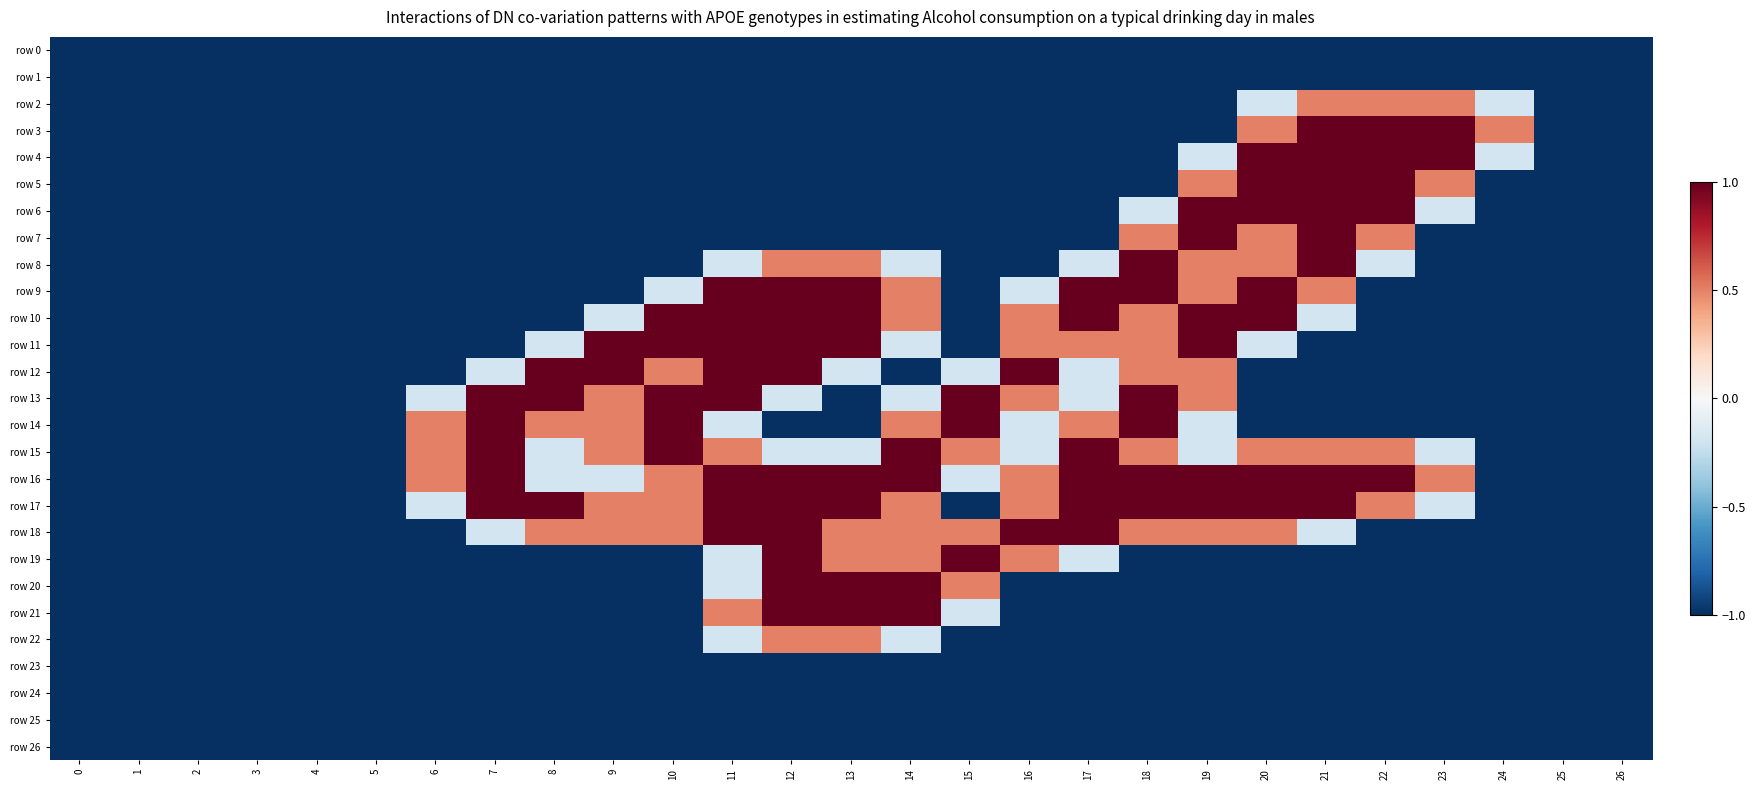

Reading right to left, list all the values displayed in this chart.

row 0: 26=0.0	25=0.0	24=0.0	23=0.0	22=0.0	21=0.0	20=0.0	19=0.0	18=0.0	17=0.0	16=0.0	15=0.0	14=0.0	13=0.0	12=0.0	11=0.0	10=0.0	9=0.0	8=0.0	7=0.0	6=0.0	5=0.0	4=0.0	3=0.0	2=0.0	1=0.0	0=0.0
row 1: 26=0.0	25=0.0	24=0.0	23=0.0	22=0.0	21=0.0	20=0.0	19=0.0	18=0.0	17=0.0	16=0.0	15=0.0	14=0.0	13=0.0	12=0.0	11=0.0	10=0.0	9=0.0	8=0.0	7=0.0	6=0.0	5=0.0	4=0.0	3=0.0	2=0.0	1=0.0	0=0.0
row 2: 26=0.0	25=0.0	24=0.8	23=1.5	22=1.5	21=1.5	20=0.8	19=0.0	18=0.0	17=0.0	16=0.0	15=0.0	14=0.0	13=0.0	12=0.0	11=0.0	10=0.0	9=0.0	8=0.0	7=0.0	6=0.0	5=0.0	4=0.0	3=0.0	2=0.0	1=0.0	0=0.0
row 3: 26=0.0	25=0.0	24=1.5	23=2.0	22=2.0	21=2.0	20=1.5	19=0.0	18=0.0	17=0.0	16=0.0	15=0.0	14=0.0	13=0.0	12=0.0	11=0.0	10=0.0	9=0.0	8=0.0	7=0.0	6=0.0	5=0.0	4=0.0	3=0.0	2=0.0	1=0.0	0=0.0
row 4: 26=0.0	25=0.0	24=0.8	23=2.0	22=2.0	21=2.0	20=2.0	19=0.8	18=0.0	17=0.0	16=0.0	15=0.0	14=0.0	13=0.0	12=0.0	11=0.0	10=0.0	9=0.0	8=0.0	7=0.0	6=0.0	5=0.0	4=0.0	3=0.0	2=0.0	1=0.0	0=0.0
row 5: 26=0.0	25=0.0	24=0.0	23=1.5	22=2.0	21=2.0	20=2.0	19=1.5	18=0.0	17=0.0	16=0.0	15=0.0	14=0.0	13=0.0	12=0.0	11=0.0	10=0.0	9=0.0	8=0.0	7=0.0	6=0.0	5=0.0	4=0.0	3=0.0	2=0.0	1=0.0	0=0.0
row 6: 26=0.0	25=0.0	24=0.0	23=0.8	22=2.0	21=2.0	20=2.0	19=2.0	18=0.8	17=0.0	16=0.0	15=0.0	14=0.0	13=0.0	12=0.0	11=0.0	10=0.0	9=0.0	8=0.0	7=0.0	6=0.0	5=0.0	4=0.0	3=0.0	2=0.0	1=0.0	0=0.0
row 7: 26=0.0	25=0.0	24=0.0	23=0.0	22=1.5	21=2.0	20=1.5	19=2.0	18=1.5	17=0.0	16=0.0	15=0.0	14=0.0	13=0.0	12=0.0	11=0.0	10=0.0	9=0.0	8=0.0	7=0.0	6=0.0	5=0.0	4=0.0	3=0.0	2=0.0	1=0.0	0=0.0
row 8: 26=0.0	25=0.0	24=0.0	23=0.0	22=0.8	21=2.0	20=1.5	19=1.5	18=2.0	17=0.8	16=0.0	15=0.0	14=0.8	13=1.5	12=1.5	11=0.8	10=0.0	9=0.0	8=0.0	7=0.0	6=0.0	5=0.0	4=0.0	3=0.0	2=0.0	1=0.0	0=0.0
row 9: 26=0.0	25=0.0	24=0.0	23=0.0	22=0.0	21=1.5	20=2.0	19=1.5	18=2.0	17=2.0	16=0.8	15=0.0	14=1.5	13=2.0	12=2.0	11=2.0	10=0.8	9=0.0	8=0.0	7=0.0	6=0.0	5=0.0	4=0.0	3=0.0	2=0.0	1=0.0	0=0.0
row 10: 26=0.0	25=0.0	24=0.0	23=0.0	22=0.0	21=0.8	20=2.0	19=2.0	18=1.5	17=2.0	16=1.5	15=0.0	14=1.5	13=2.0	12=2.0	11=2.0	10=2.0	9=0.8	8=0.0	7=0.0	6=0.0	5=0.0	4=0.0	3=0.0	2=0.0	1=0.0	0=0.0
row 11: 26=0.0	25=0.0	24=0.0	23=0.0	22=0.0	21=0.0	20=0.8	19=2.0	18=1.5	17=1.5	16=1.5	15=0.0	14=0.8	13=2.0	12=2.0	11=2.0	10=2.0	9=2.0	8=0.8	7=0.0	6=0.0	5=0.0	4=0.0	3=0.0	2=0.0	1=0.0	0=0.0
row 12: 26=0.0	25=0.0	24=0.0	23=0.0	22=0.0	21=0.0	20=0.0	19=1.5	18=1.5	17=0.8	16=2.0	15=0.8	14=0.0	13=0.8	12=2.0	11=2.0	10=1.5	9=2.0	8=2.0	7=0.8	6=0.0	5=0.0	4=0.0	3=0.0	2=0.0	1=0.0	0=0.0
row 13: 26=0.0	25=0.0	24=0.0	23=0.0	22=0.0	21=0.0	20=0.0	19=1.5	18=2.0	17=0.8	16=1.5	15=2.0	14=0.8	13=0.0	12=0.8	11=2.0	10=2.0	9=1.5	8=2.0	7=2.0	6=0.8	5=0.0	4=0.0	3=0.0	2=0.0	1=0.0	0=0.0
row 14: 26=0.0	25=0.0	24=0.0	23=0.0	22=0.0	21=0.0	20=0.0	19=0.8	18=2.0	17=1.5	16=0.8	15=2.0	14=1.5	13=0.0	12=0.0	11=0.8	10=2.0	9=1.5	8=1.5	7=2.0	6=1.5	5=0.0	4=0.0	3=0.0	2=0.0	1=0.0	0=0.0
row 15: 26=0.0	25=0.0	24=0.0	23=0.8	22=1.5	21=1.5	20=1.5	19=0.8	18=1.5	17=2.0	16=0.8	15=1.5	14=2.0	13=0.8	12=0.8	11=1.5	10=2.0	9=1.5	8=0.8	7=2.0	6=1.5	5=0.0	4=0.0	3=0.0	2=0.0	1=0.0	0=0.0
row 16: 26=0.0	25=0.0	24=0.0	23=1.5	22=2.0	21=2.0	20=2.0	19=2.0	18=2.0	17=2.0	16=1.5	15=0.8	14=2.0	13=2.0	12=2.0	11=2.0	10=1.5	9=0.8	8=0.8	7=2.0	6=1.5	5=0.0	4=0.0	3=0.0	2=0.0	1=0.0	0=0.0
row 17: 26=0.0	25=0.0	24=0.0	23=0.8	22=1.5	21=2.0	20=2.0	19=2.0	18=2.0	17=2.0	16=1.5	15=0.0	14=1.5	13=2.0	12=2.0	11=2.0	10=1.5	9=1.5	8=2.0	7=2.0	6=0.8	5=0.0	4=0.0	3=0.0	2=0.0	1=0.0	0=0.0
row 18: 26=0.0	25=0.0	24=0.0	23=0.0	22=0.0	21=0.8	20=1.5	19=1.5	18=1.5	17=2.0	16=2.0	15=1.5	14=1.5	13=1.5	12=2.0	11=2.0	10=1.5	9=1.5	8=1.5	7=0.8	6=0.0	5=0.0	4=0.0	3=0.0	2=0.0	1=0.0	0=0.0
row 19: 26=0.0	25=0.0	24=0.0	23=0.0	22=0.0	21=0.0	20=0.0	19=0.0	18=0.0	17=0.8	16=1.5	15=2.0	14=1.5	13=1.5	12=2.0	11=0.8	10=0.0	9=0.0	8=0.0	7=0.0	6=0.0	5=0.0	4=0.0	3=0.0	2=0.0	1=0.0	0=0.0
row 20: 26=0.0	25=0.0	24=0.0	23=0.0	22=0.0	21=0.0	20=0.0	19=0.0	18=0.0	17=0.0	16=0.0	15=1.5	14=2.0	13=2.0	12=2.0	11=0.8	10=0.0	9=0.0	8=0.0	7=0.0	6=0.0	5=0.0	4=0.0	3=0.0	2=0.0	1=0.0	0=0.0
row 21: 26=0.0	25=0.0	24=0.0	23=0.0	22=0.0	21=0.0	20=0.0	19=0.0	18=0.0	17=0.0	16=0.0	15=0.8	14=2.0	13=2.0	12=2.0	11=1.5	10=0.0	9=0.0	8=0.0	7=0.0	6=0.0	5=0.0	4=0.0	3=0.0	2=0.0	1=0.0	0=0.0
row 22: 26=0.0	25=0.0	24=0.0	23=0.0	22=0.0	21=0.0	20=0.0	19=0.0	18=0.0	17=0.0	16=0.0	15=0.0	14=0.8	13=1.5	12=1.5	11=0.8	10=0.0	9=0.0	8=0.0	7=0.0	6=0.0	5=0.0	4=0.0	3=0.0	2=0.0	1=0.0	0=0.0
row 23: 26=0.0	25=0.0	24=0.0	23=0.0	22=0.0	21=0.0	20=0.0	19=0.0	18=0.0	17=0.0	16=0.0	15=0.0	14=0.0	13=0.0	12=0.0	11=0.0	10=0.0	9=0.0	8=0.0	7=0.0	6=0.0	5=0.0	4=0.0	3=0.0	2=0.0	1=0.0	0=0.0
row 24: 26=0.0	25=0.0	24=0.0	23=0.0	22=0.0	21=0.0	20=0.0	19=0.0	18=0.0	17=0.0	16=0.0	15=0.0	14=0.0	13=0.0	12=0.0	11=0.0	10=0.0	9=0.0	8=0.0	7=0.0	6=0.0	5=0.0	4=0.0	3=0.0	2=0.0	1=0.0	0=0.0
row 25: 26=0.0	25=0.0	24=0.0	23=0.0	22=0.0	21=0.0	20=0.0	19=0.0	18=0.0	17=0.0	16=0.0	15=0.0	14=0.0	13=0.0	12=0.0	11=0.0	10=0.0	9=0.0	8=0.0	7=0.0	6=0.0	5=0.0	4=0.0	3=0.0	2=0.0	1=0.0	0=0.0
row 26: 26=0.0	25=0.0	24=0.0	23=0.0	22=0.0	21=0.0	20=0.0	19=0.0	18=0.0	17=0.0	16=0.0	15=0.0	14=0.0	13=0.0	12=0.0	11=0.0	10=0.0	9=0.0	8=0.0	7=0.0	6=0.0	5=0.0	4=0.0	3=0.0	2=0.0	1=0.0	0=0.0